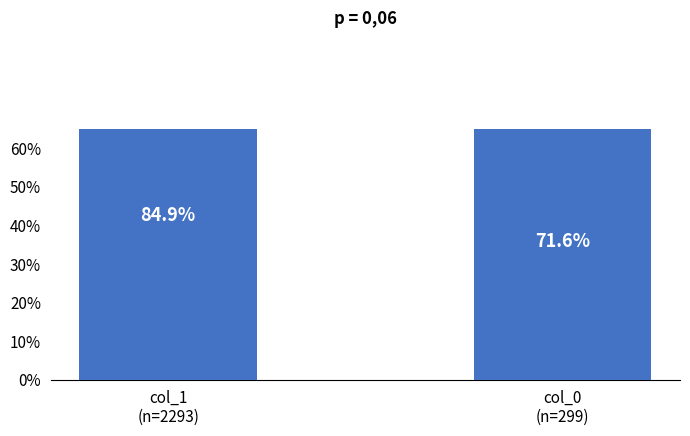

What is the greatest value displayed?

0.8